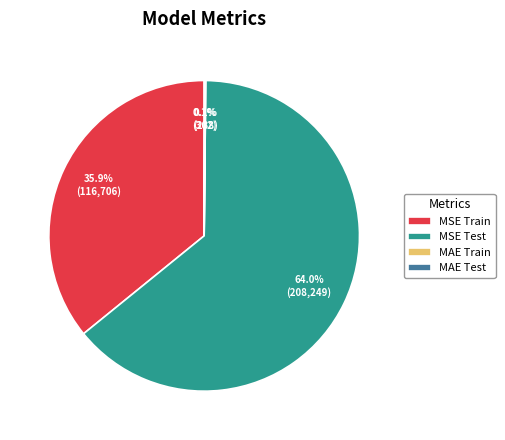

Which slice is the largest?

MSE Test